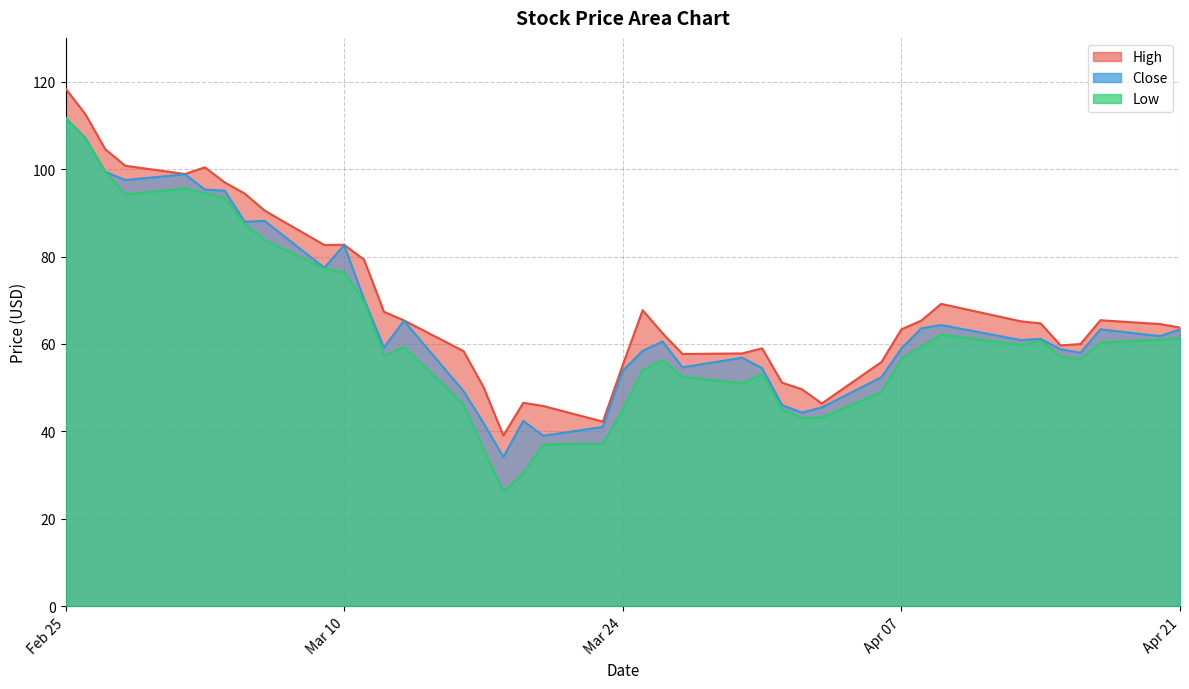

How many data points in High are above 64?

21